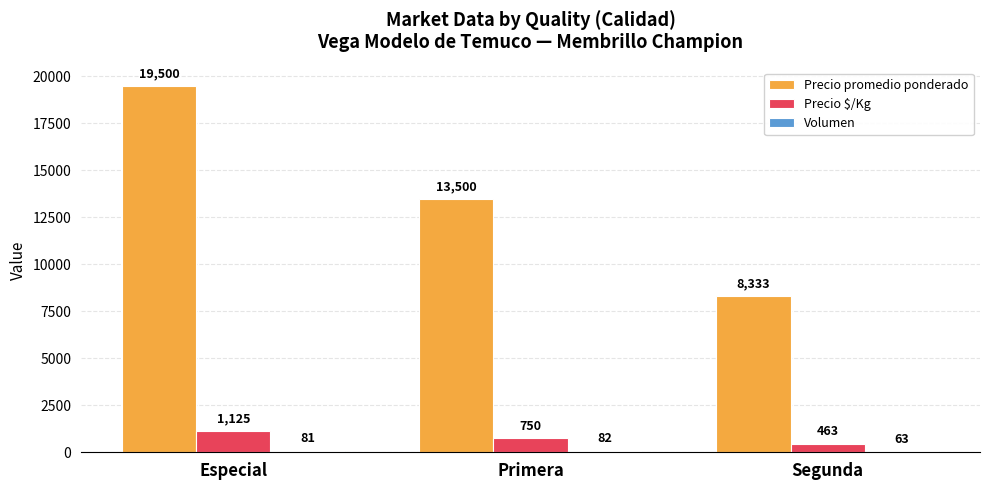

How many Precio promedio ponderado values are between 8333 and 19500?

3